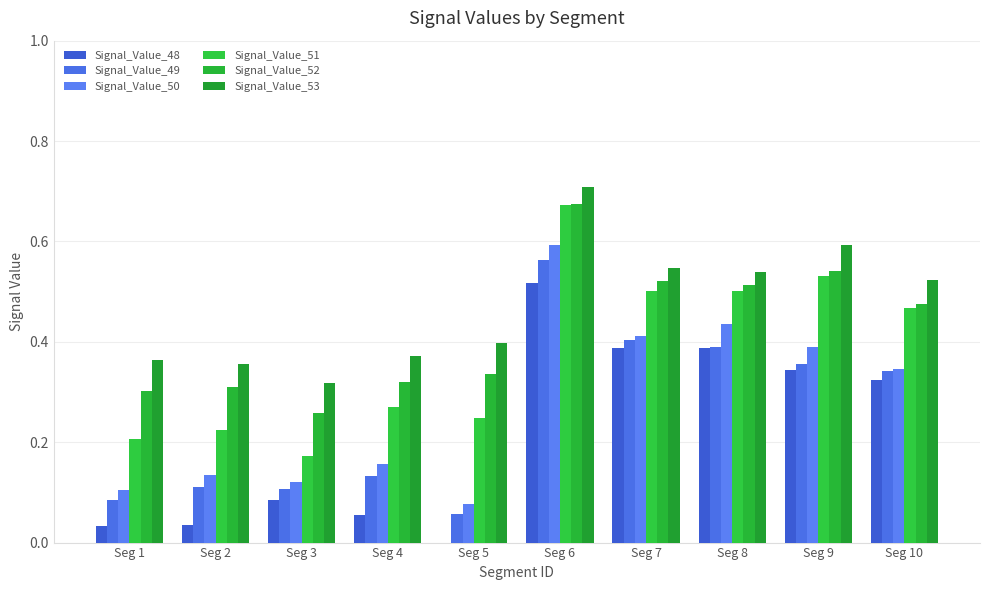

How many groups of bars are there?

10